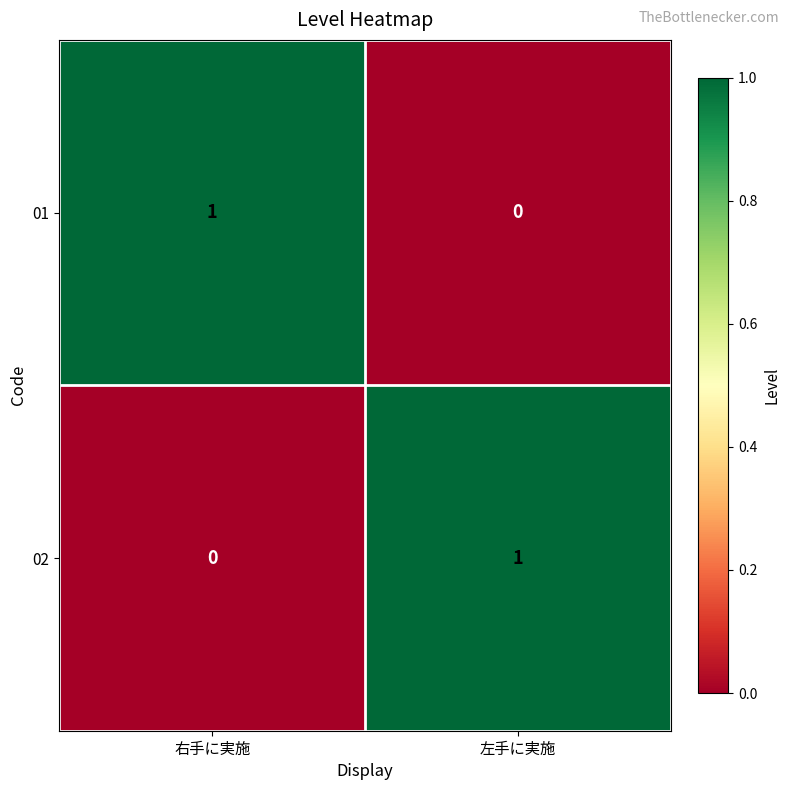

Reading right to left, transcribe all the data shown in this chart.

01: 左手に実施=0	右手に実施=1
02: 左手に実施=1	右手に実施=0